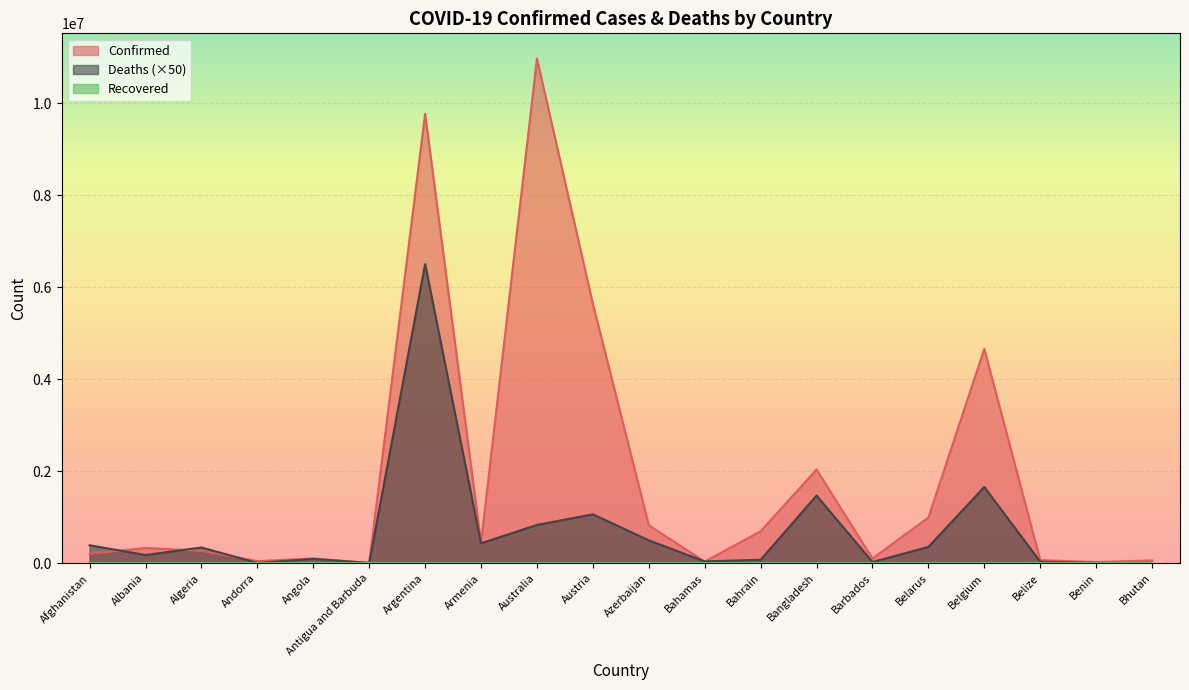

What is the label of the 8th point from the right?

Bahrain